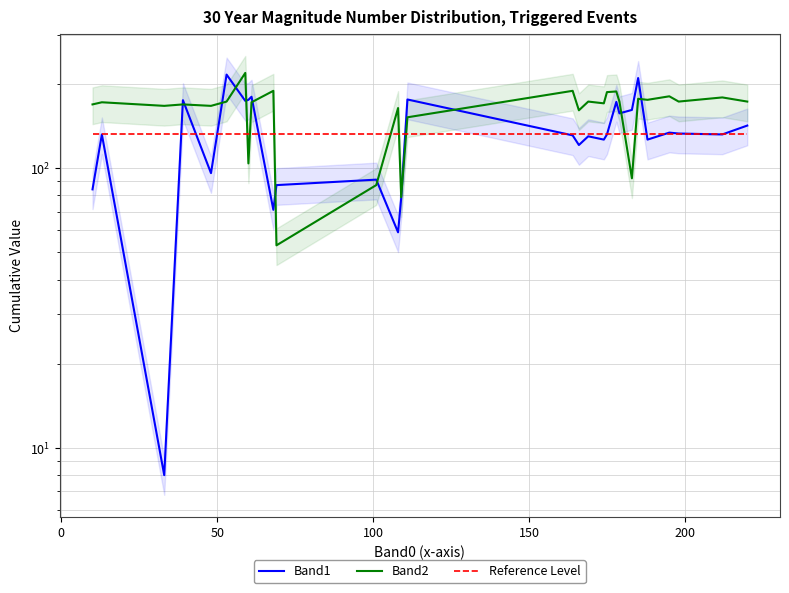

Where is the first local minimum for Band2?

50